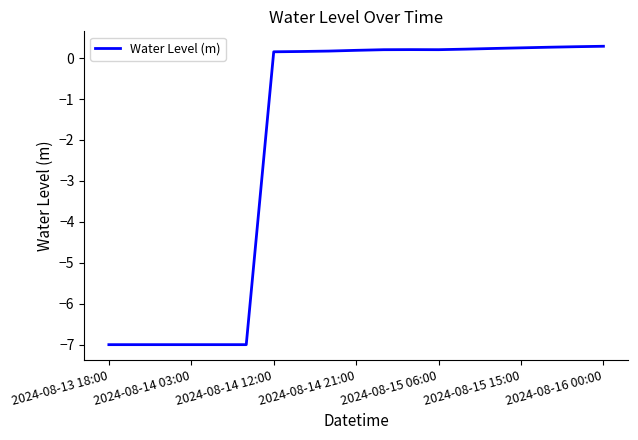

What is the minimum value shown in the chart?

-7.0